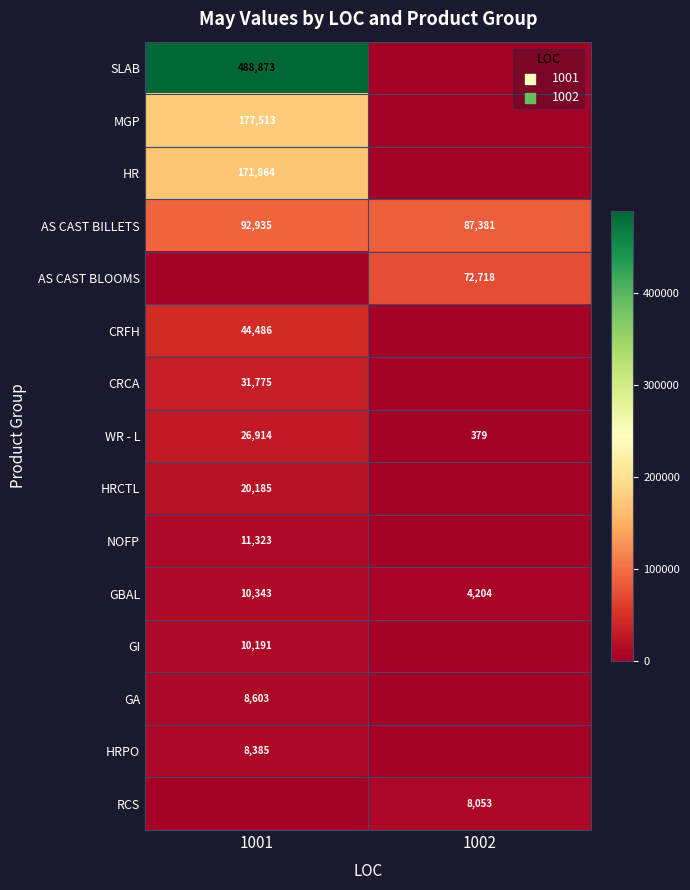

What is the highest value of the GBAL series?

10343